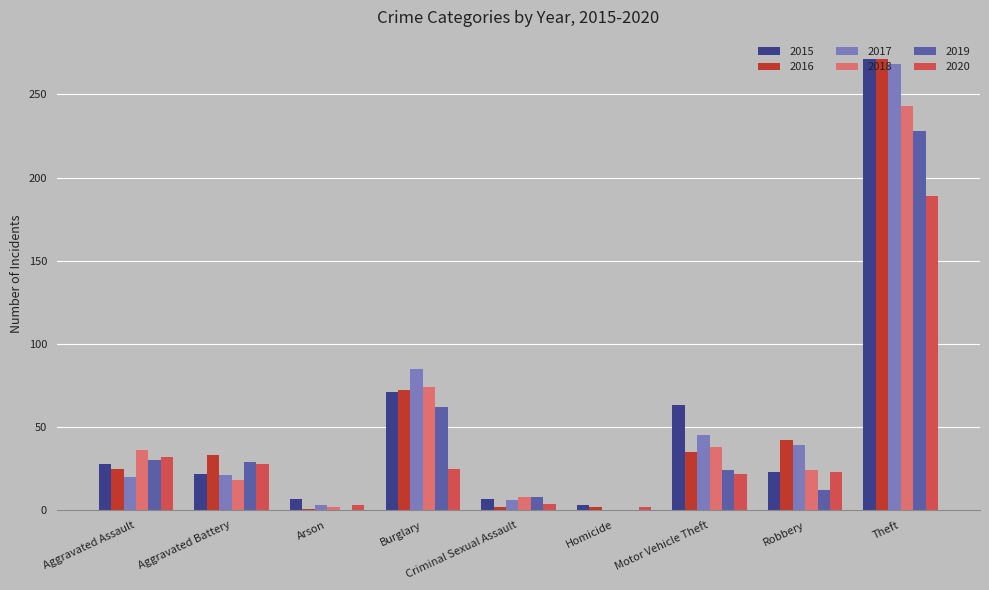

Is it true that 2019 equals 30 at Aggravated Assault?

True